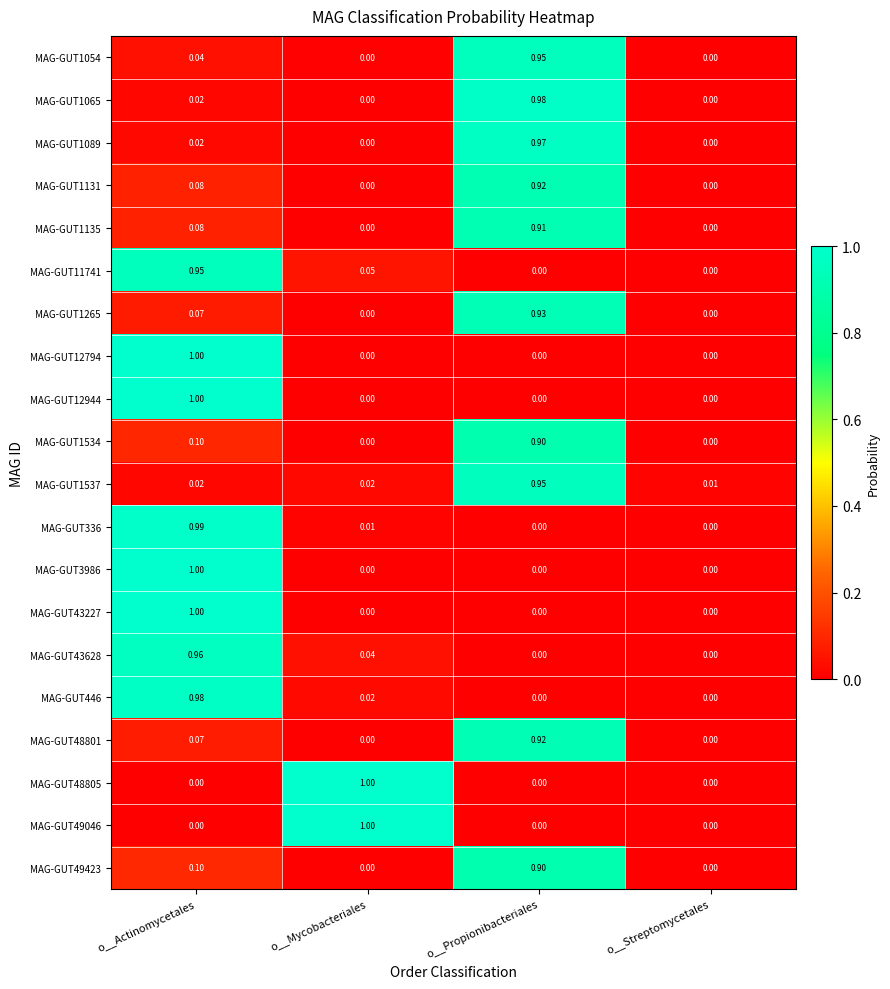

At which label does MAG-GUT1131 reach its peak?

o__Propionibacteriales